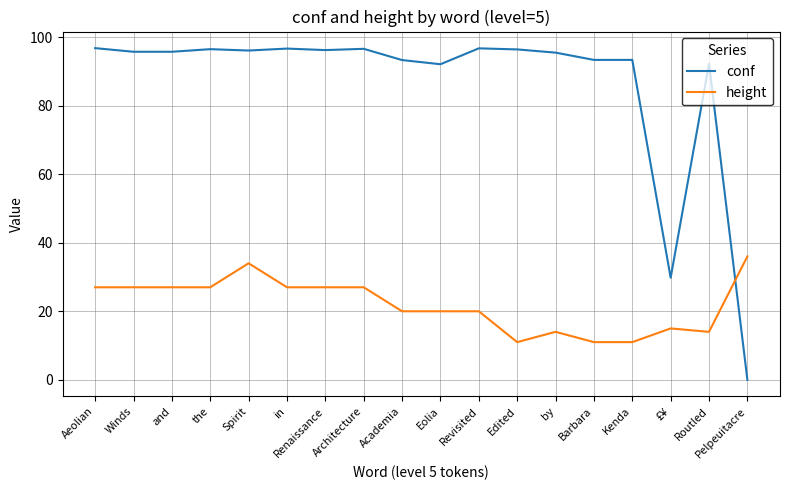

Read the height value at Pelpeuitacre.

36.0